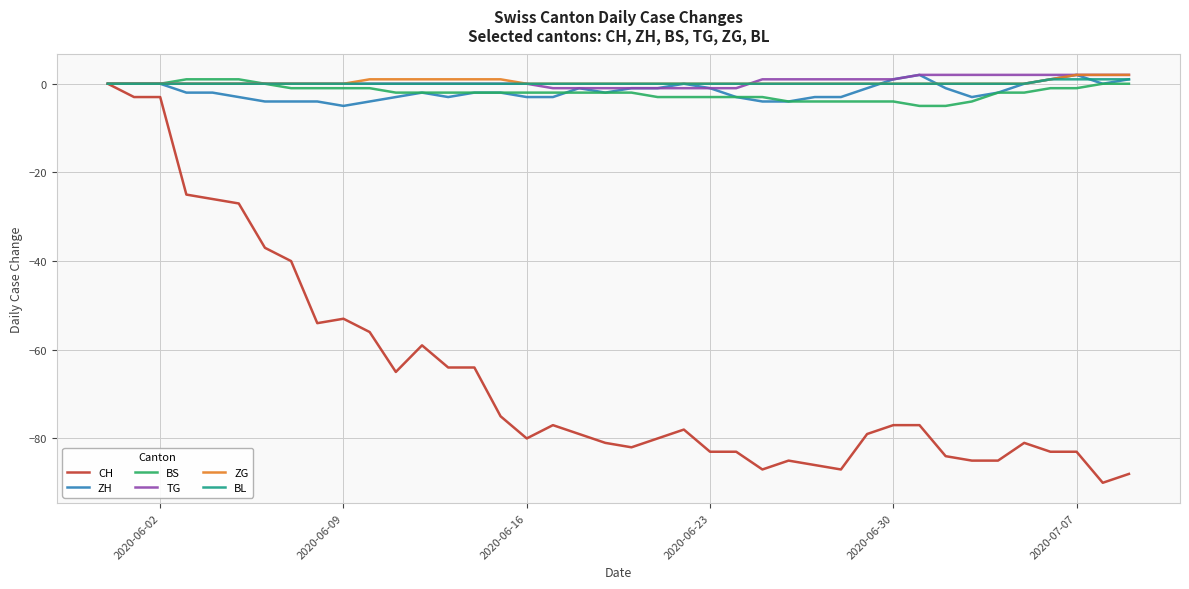

Count the number of data series in this chart.

6